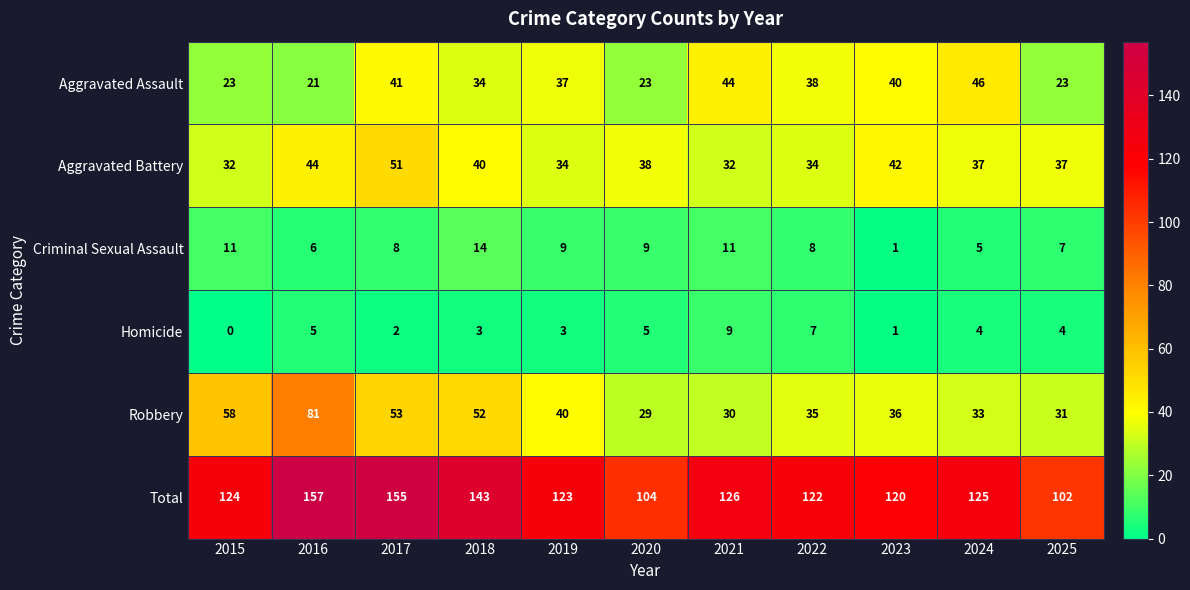

At which category is the sum across all series the highest?

2016